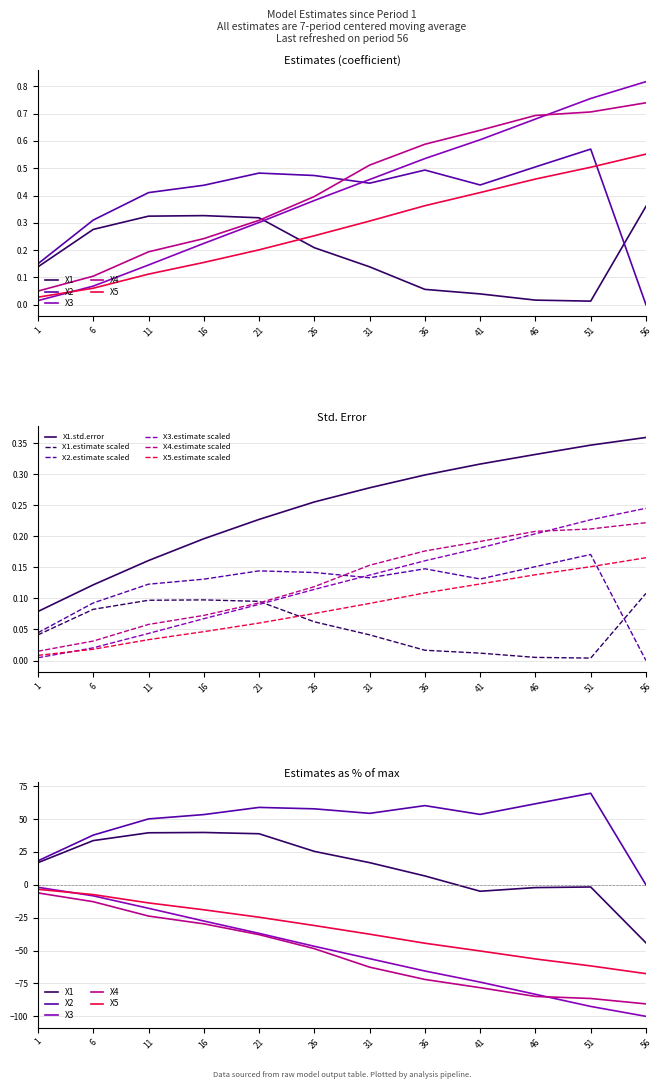

True or false: X1.std.error and X5.estimate scaled cross at least once.

False